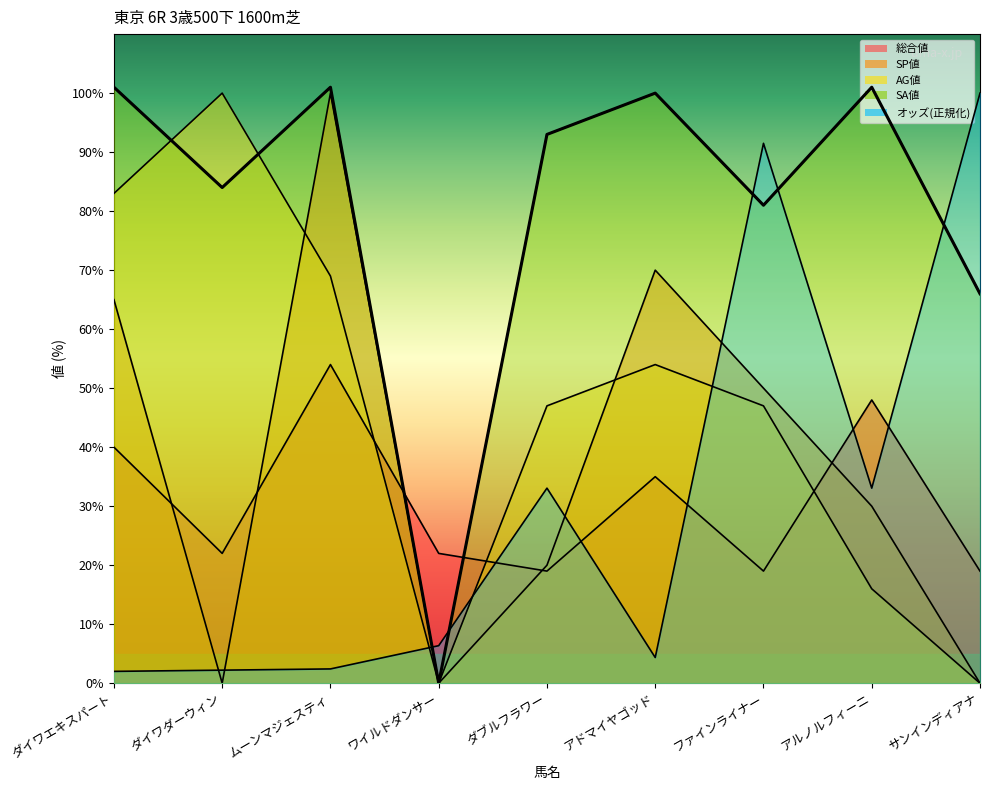

At ダイワエキスパート, list the series in order from smallest to largest.

オッズ, 総合値, SP値, AG値, SA値